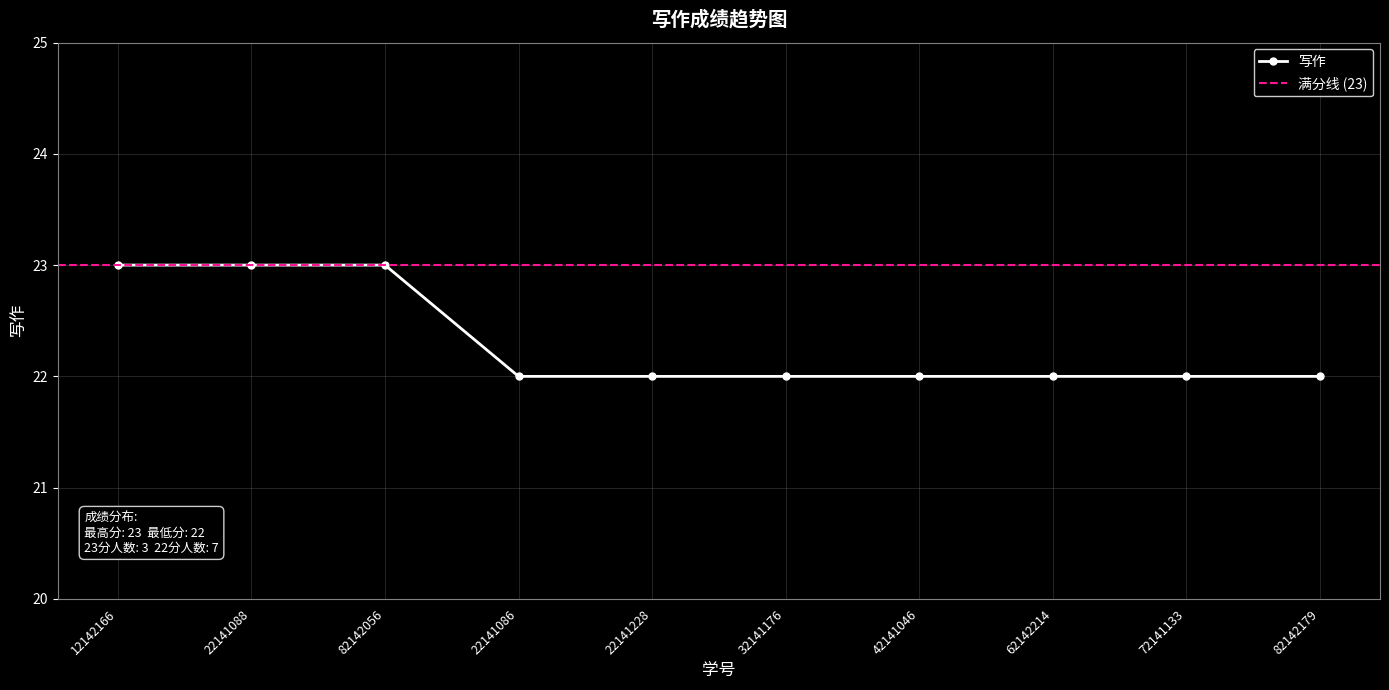

Which has a higher value, 62142214 or 22141086?

62142214